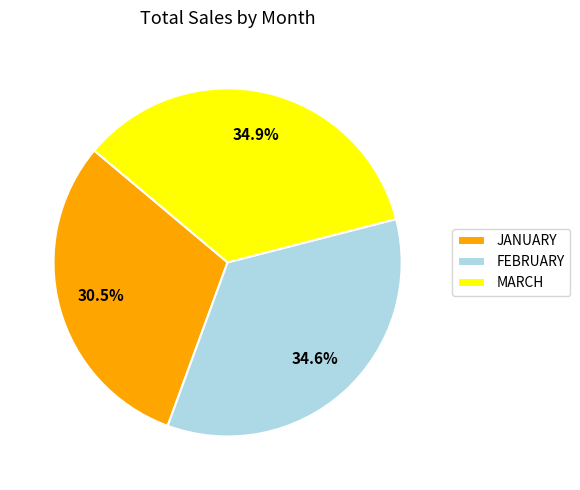

Does JANUARY represent more than half of the total?

No